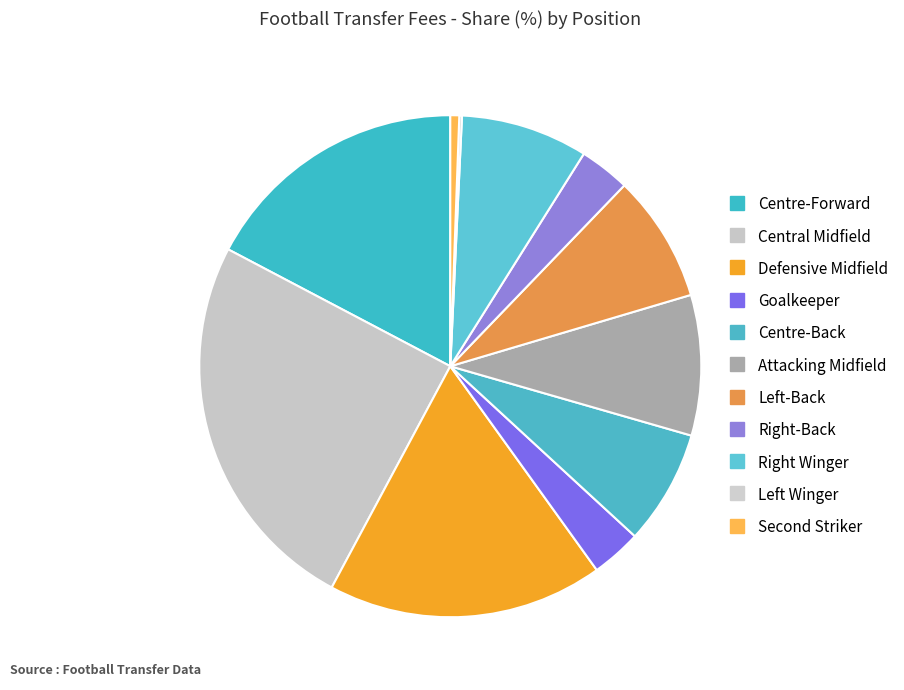

What is the smallest slice in the pie chart?

Left Winger